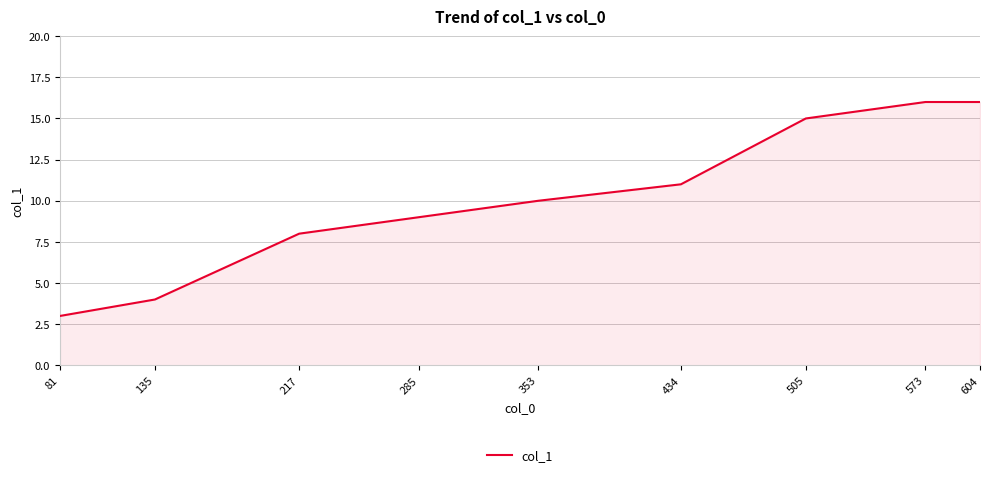

Where is the data nearest to the value 9?

285